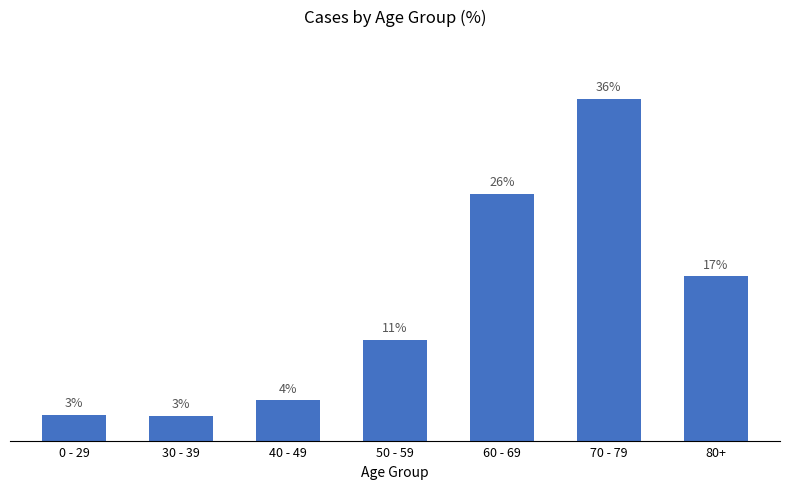

Where does the data first go above 10?

50 - 59